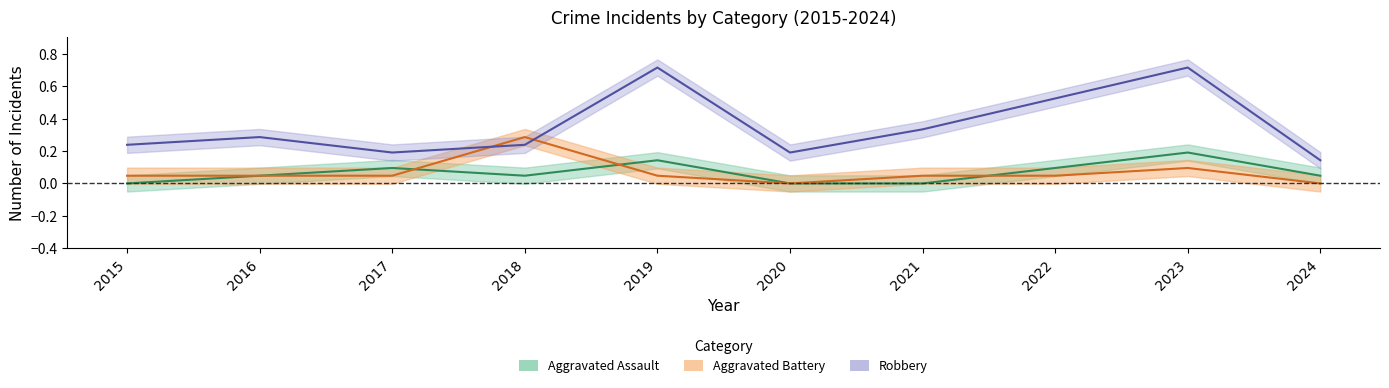

Does the chart have visible grid lines?

No